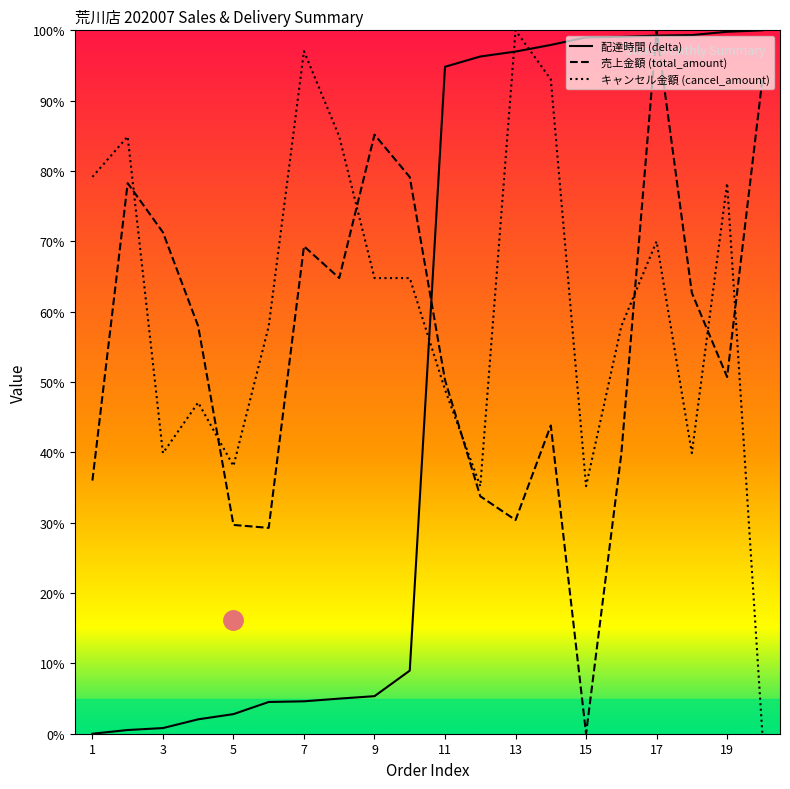

How many values in delta are above zero?

19